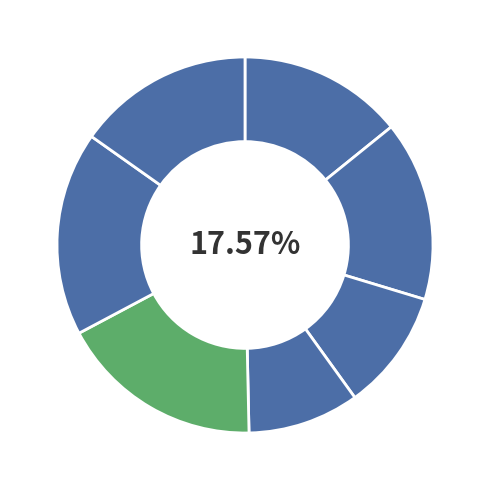

Count the number of slices in the pie.

7